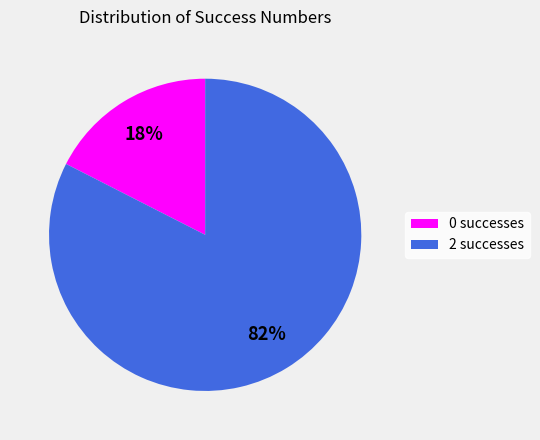

How many slices are in this pie chart?

2